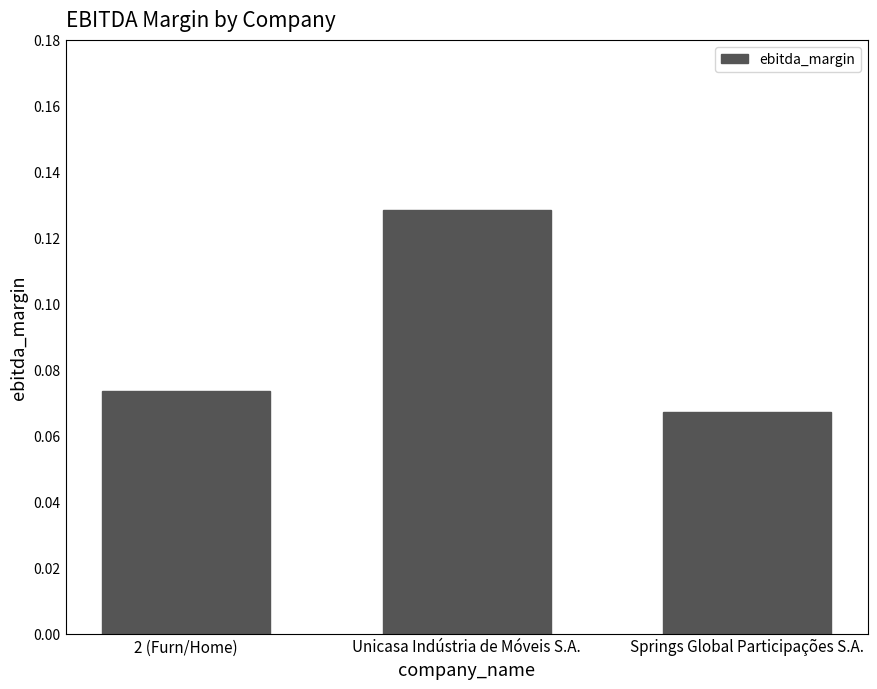

At which label is the value closest to 0?

Springs Global Participações S.A.